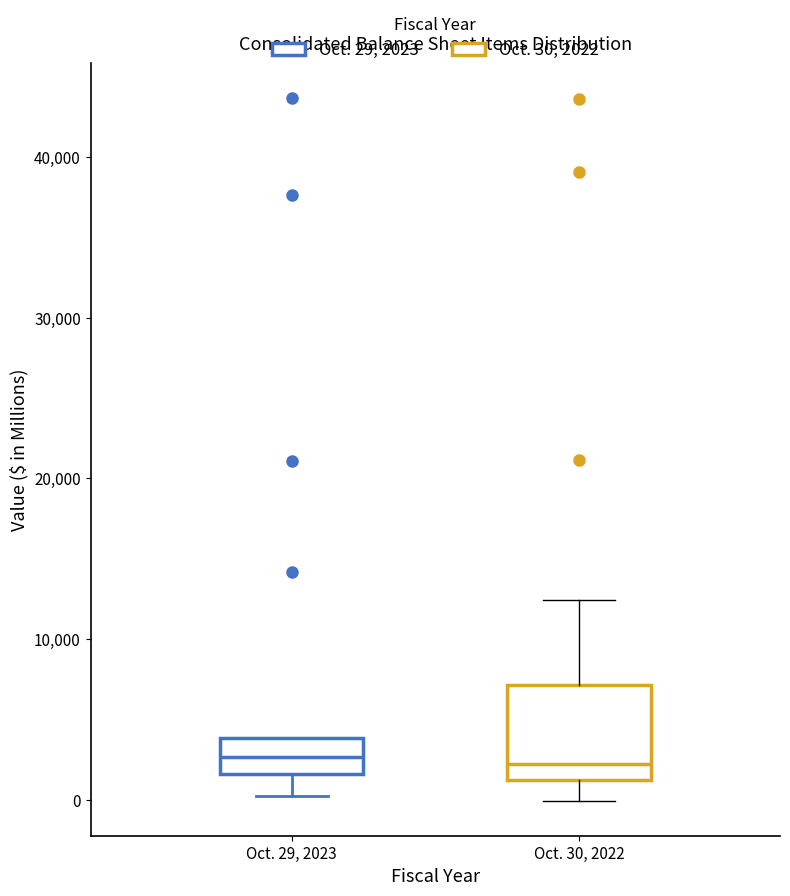

Reading left to right, transcribe this box plot: for each box, give where its median line is, the range the box spans, and where its two whiskers end, as read against the y-axis. The values are not printed on the chart, so give them approximately, as read against the axis.

Oct. 29, 2023: median 3000, box 2000 to 4000, whiskers 0 to 4000
Oct. 30, 2022: median 2000, box 1000 to 7000, whiskers 0 to 12000